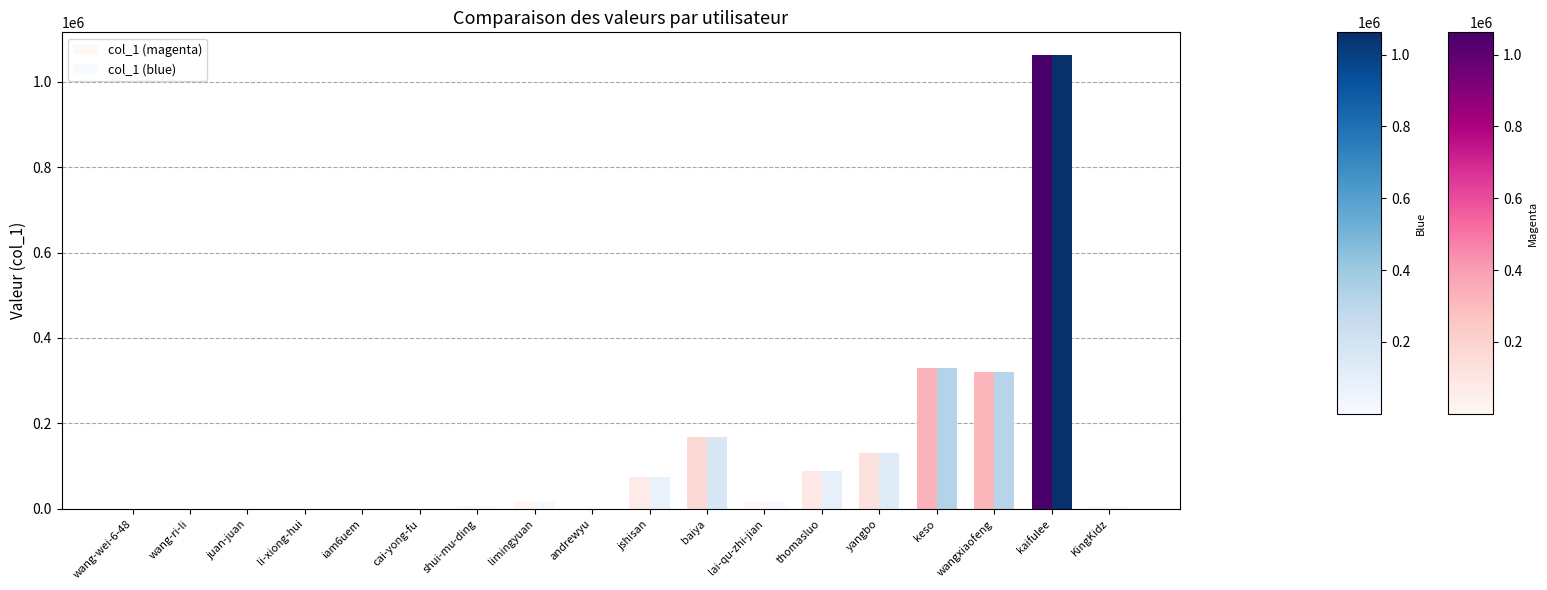

What are all the series names shown in the legend?

col_1 (magenta), col_1 (blue)